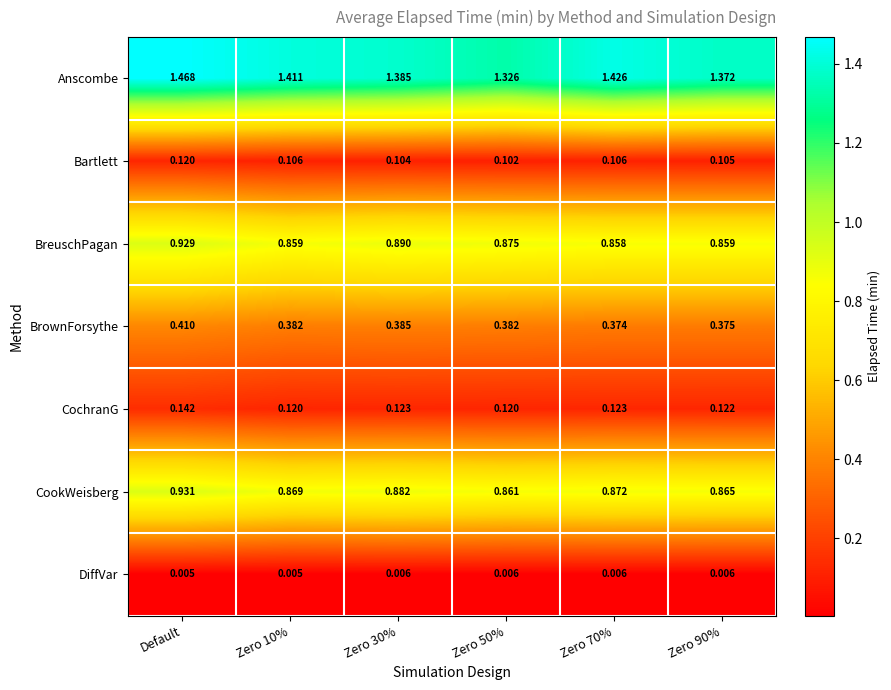

What is the total value across all series at Zero 10%?

3.8